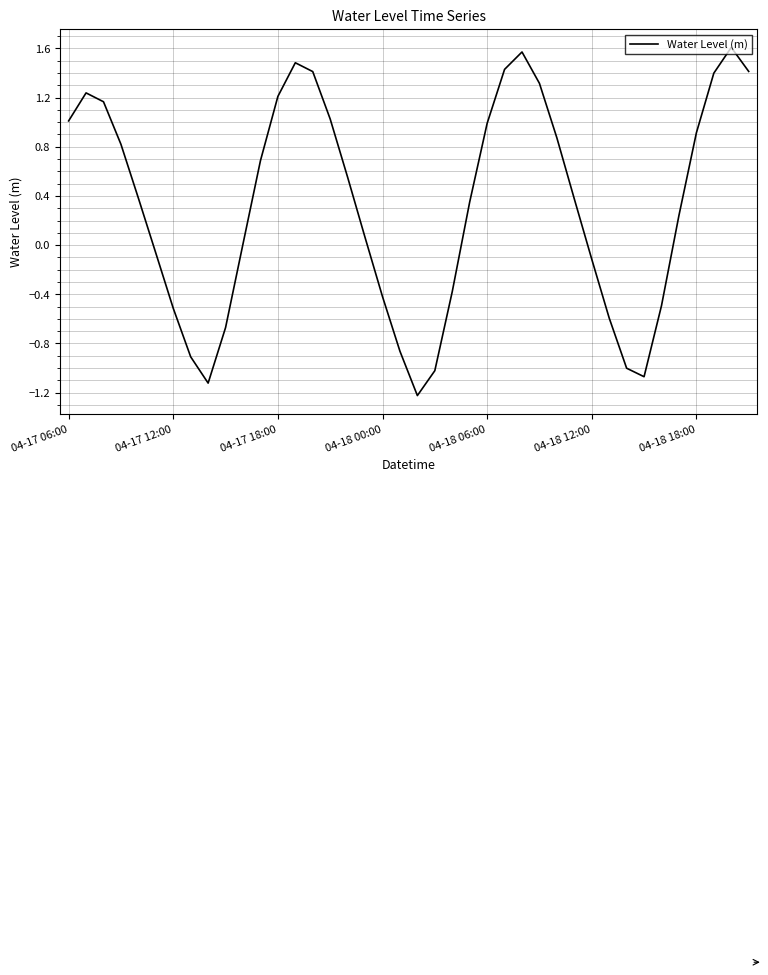

What is the difference between the maximum and minimum values?

2.8